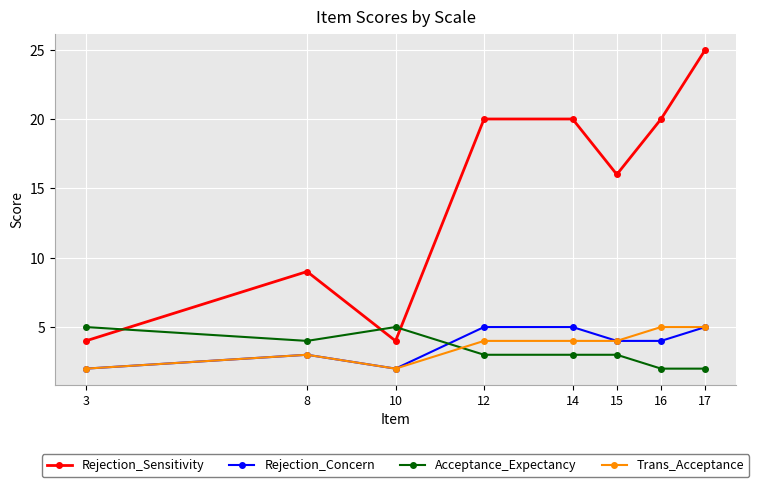

Which series has the widest spread of values?

Rejection_Sensitivity